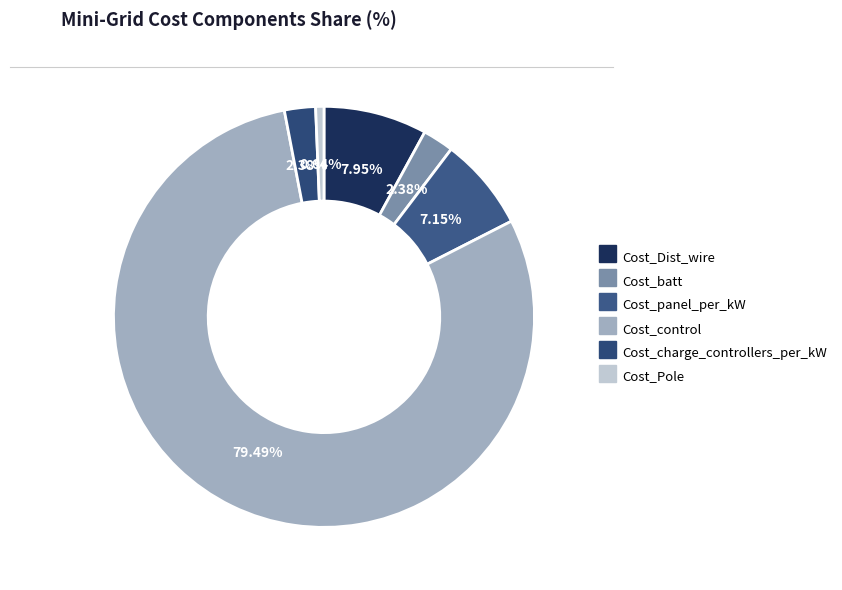

To the nearest percent, what is the difference between the Cost_batt and Cost_panel_per_kW slice percentages?

5%